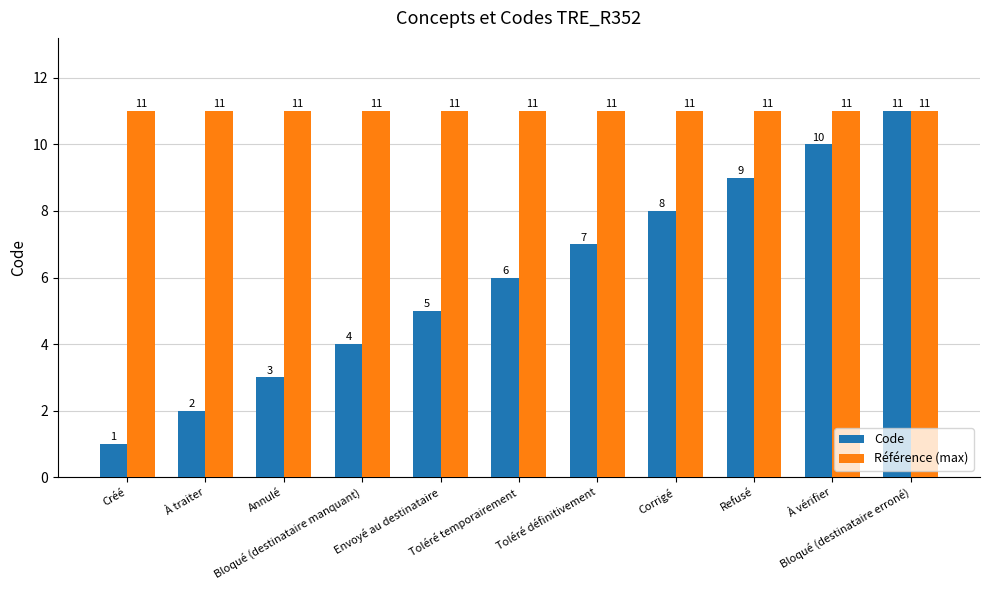

Which series has the widest spread of values?

Code